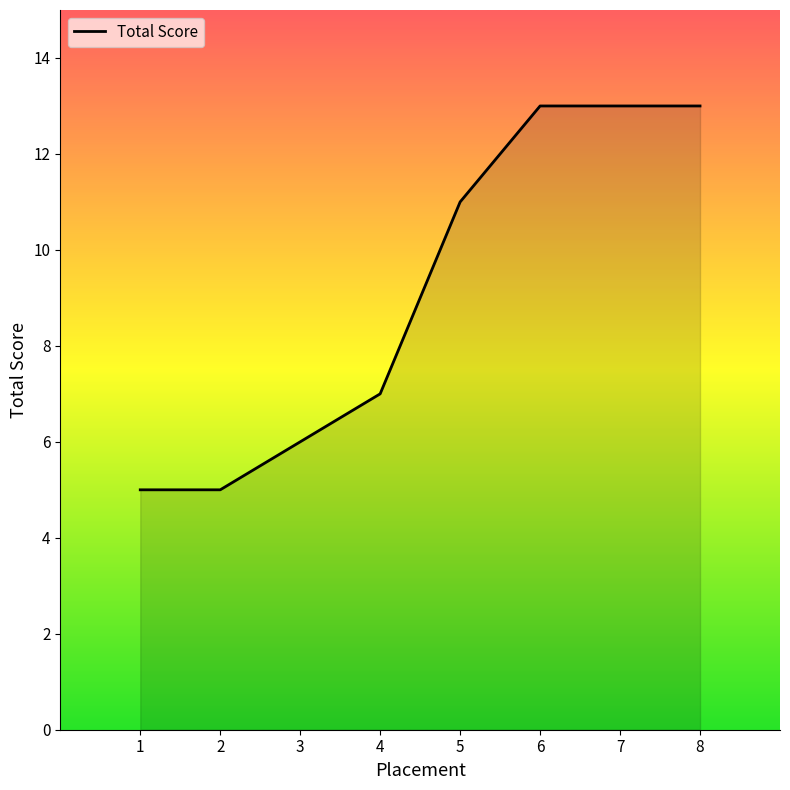

Reading left to right, what are all the values shown in this chart?

1=5	2=5	3=6	4=7	5=11	6=13	7=13	8=13